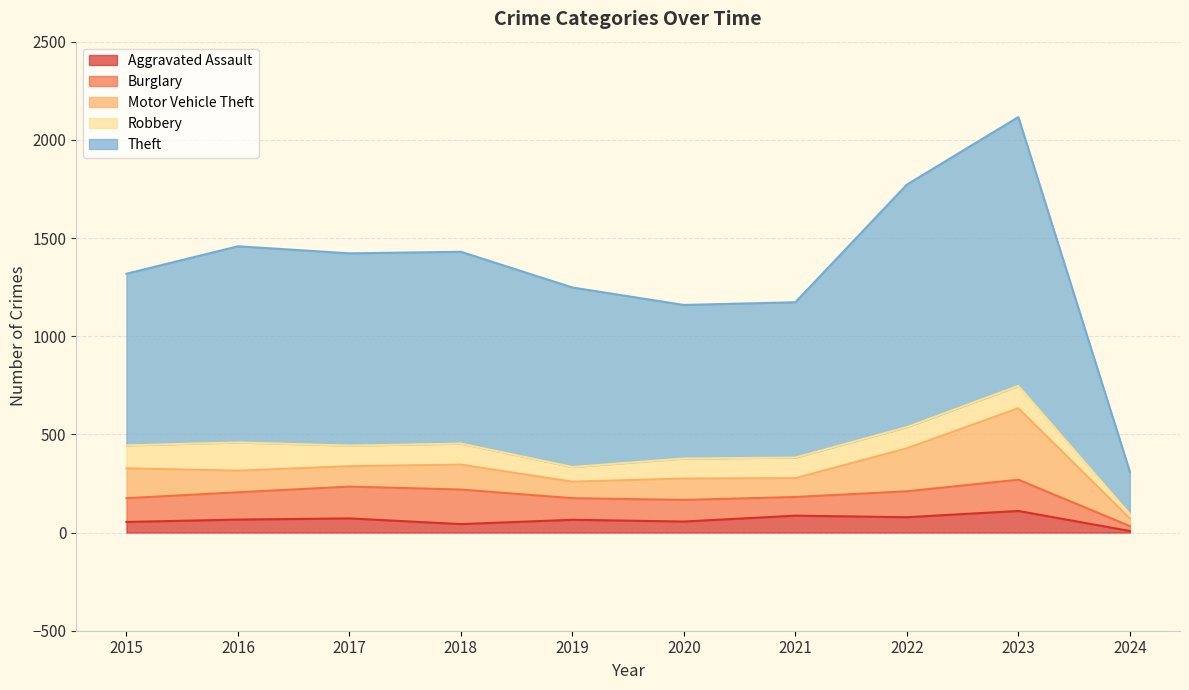

How many data points in Theft are less than 977?

5